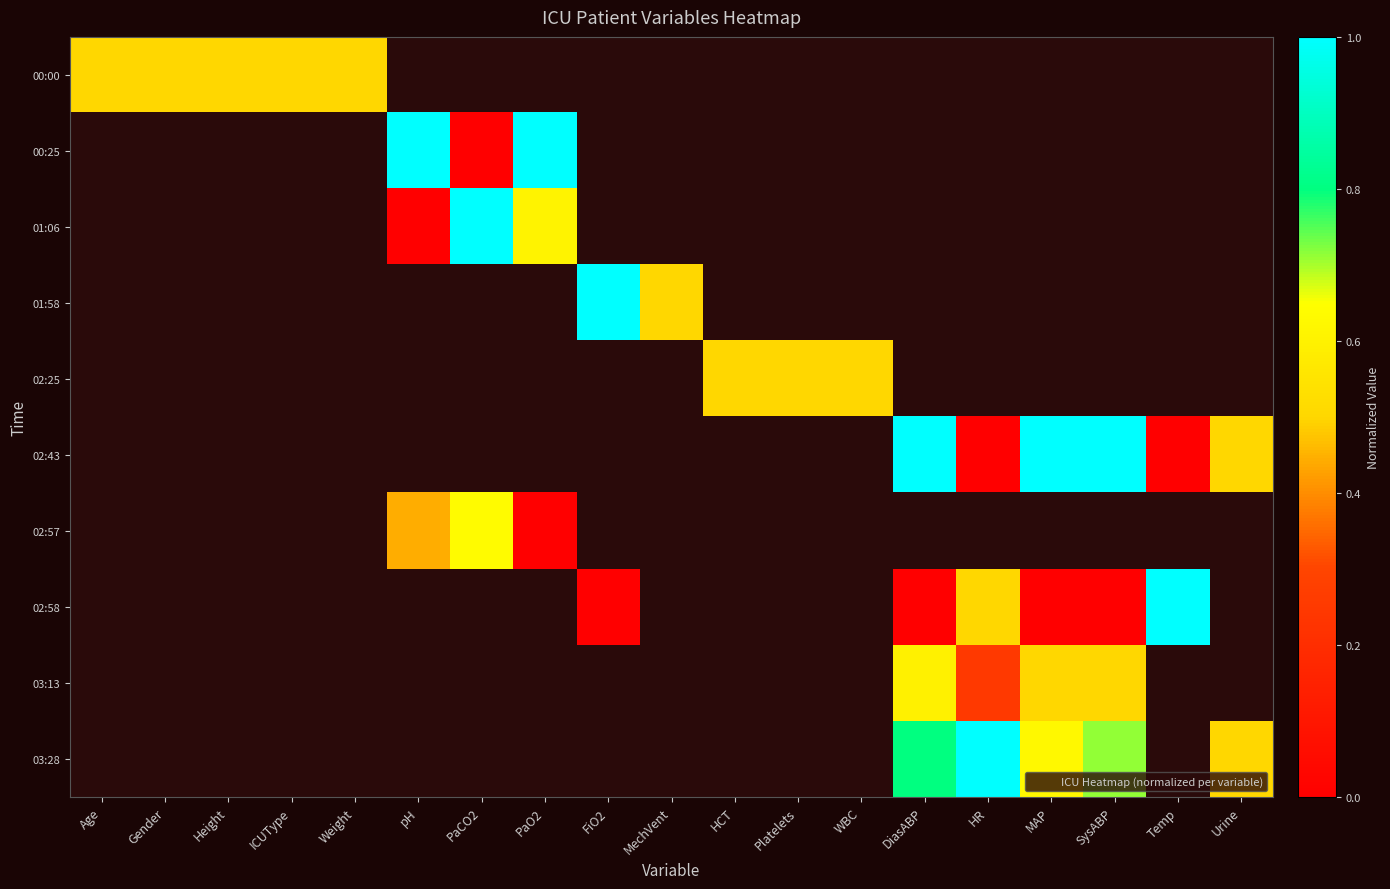

Between pH and Height, which is larger?

Height